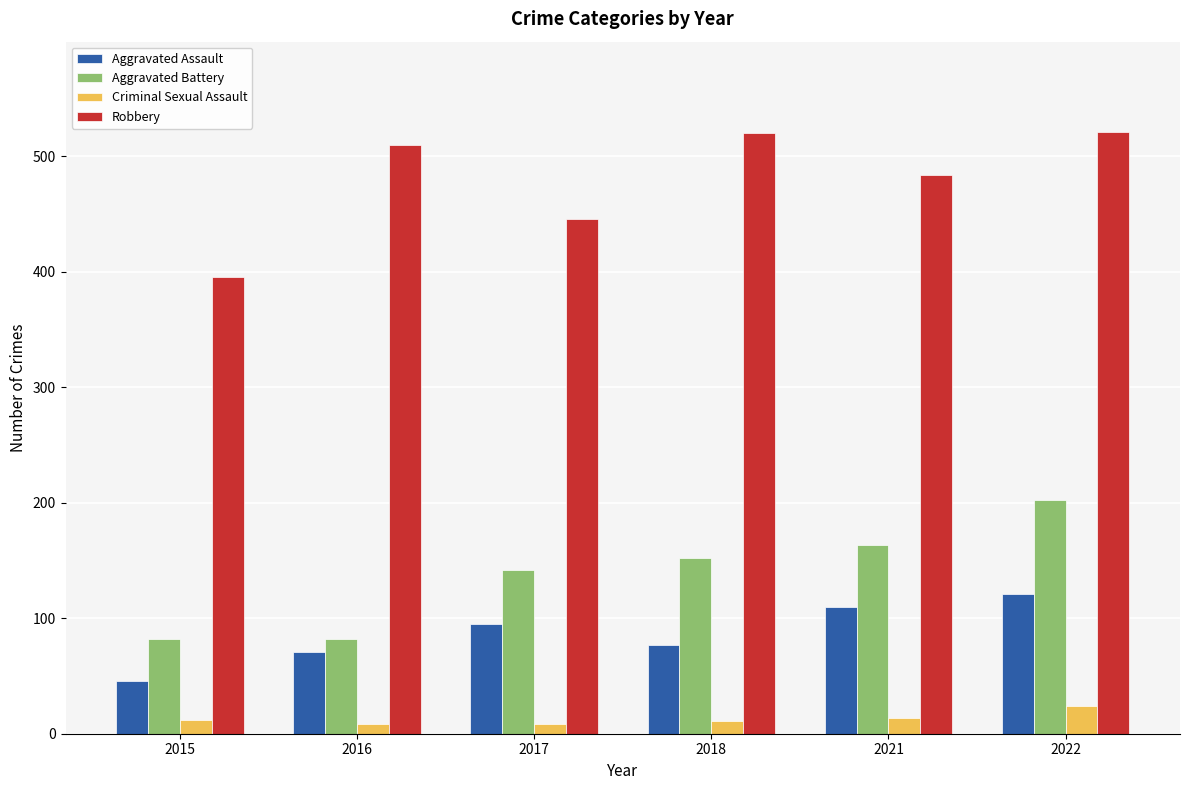

True or false: Criminal Sexual Assault has a value of 8 at 2017.

True